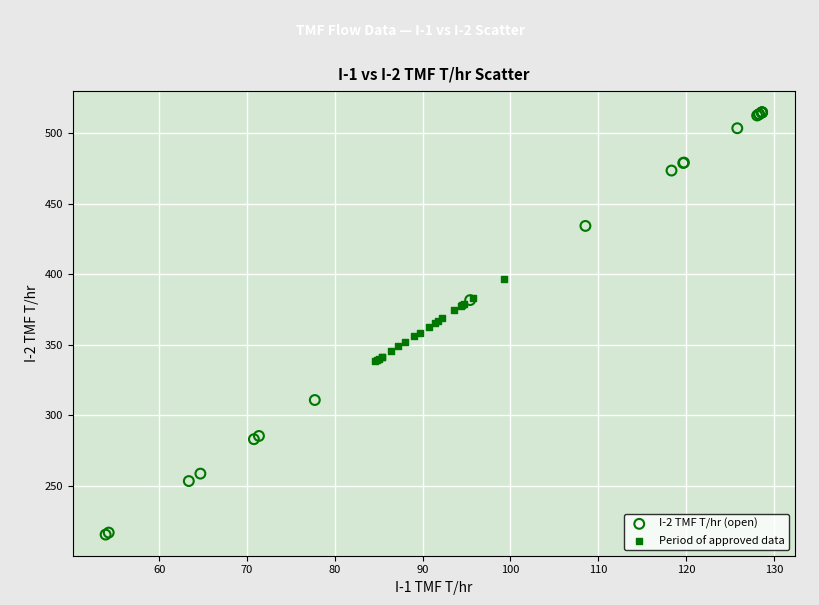

Which series has the widest spread of Y values?

I-2 TMF T/hr (open)